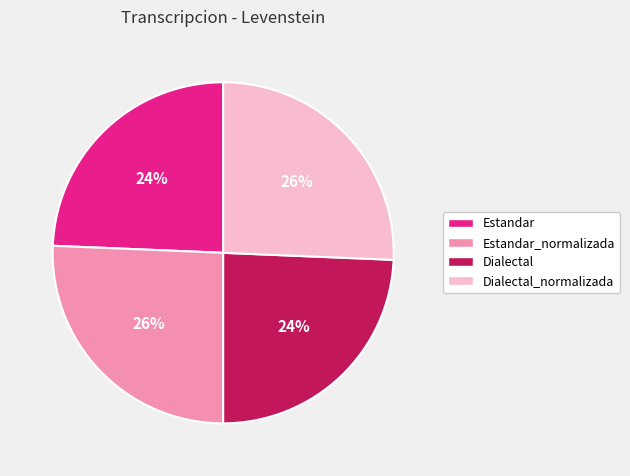

Is there a majority slice in this chart?

No